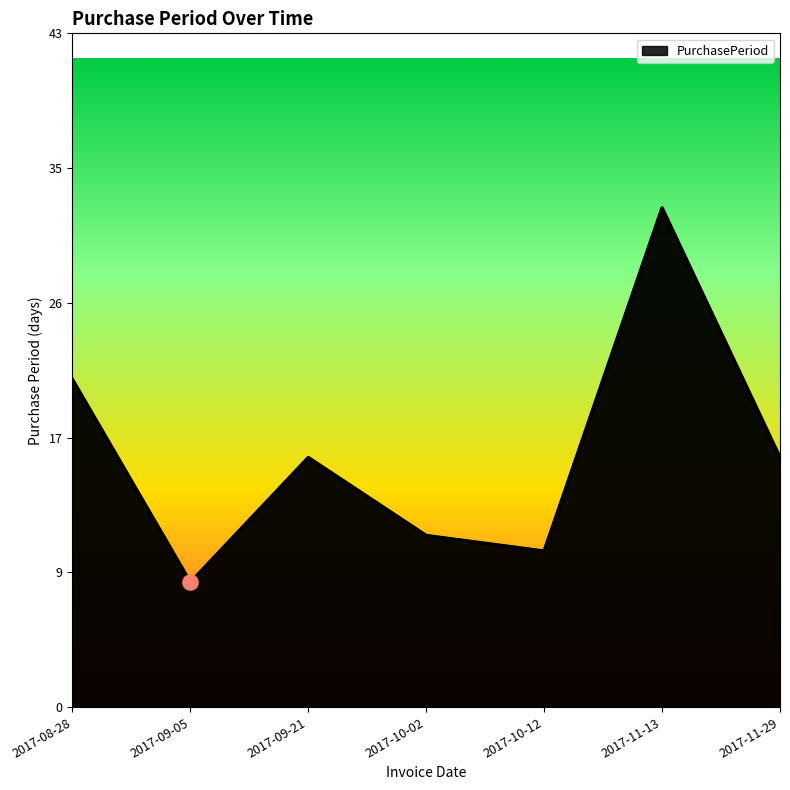

What is the change in value from 2017-09-21 to 2017-11-13?

+16